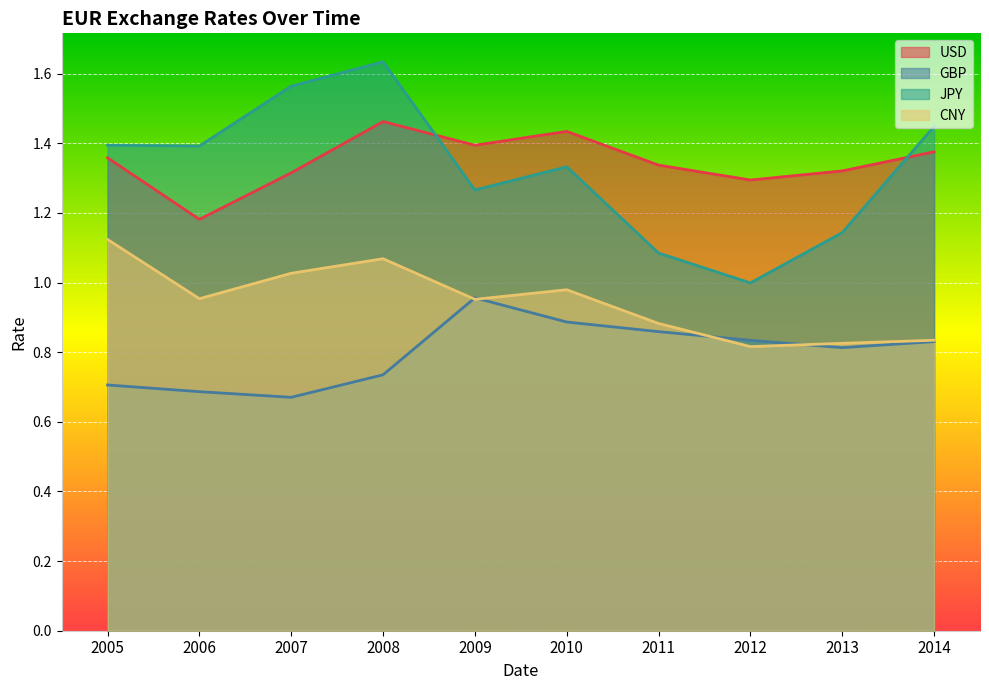

True or false: GBP and CNY cross at least once.

True